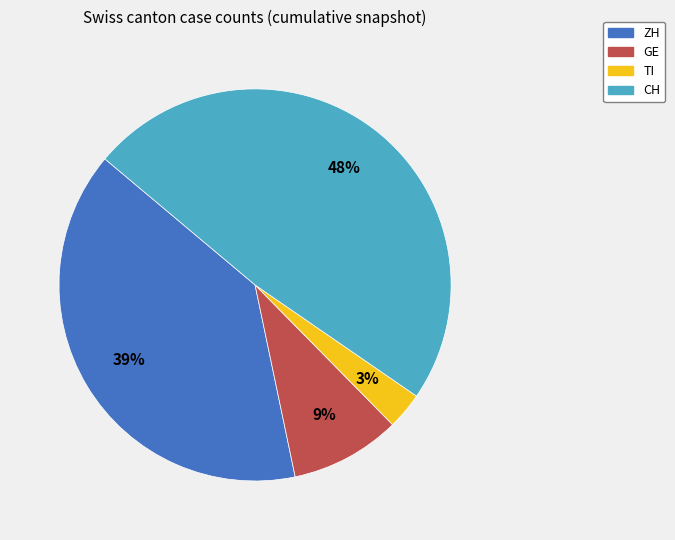

Which slice is the largest?

CH